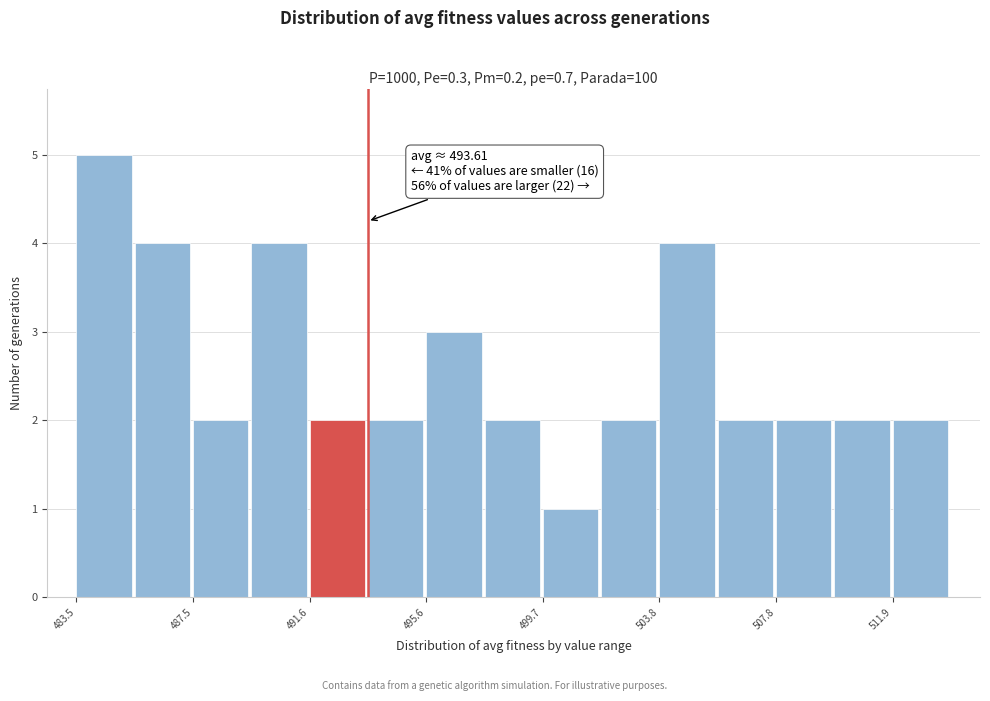

Over which range of the x-axis is the bar tallest?

483.5 to 485.5